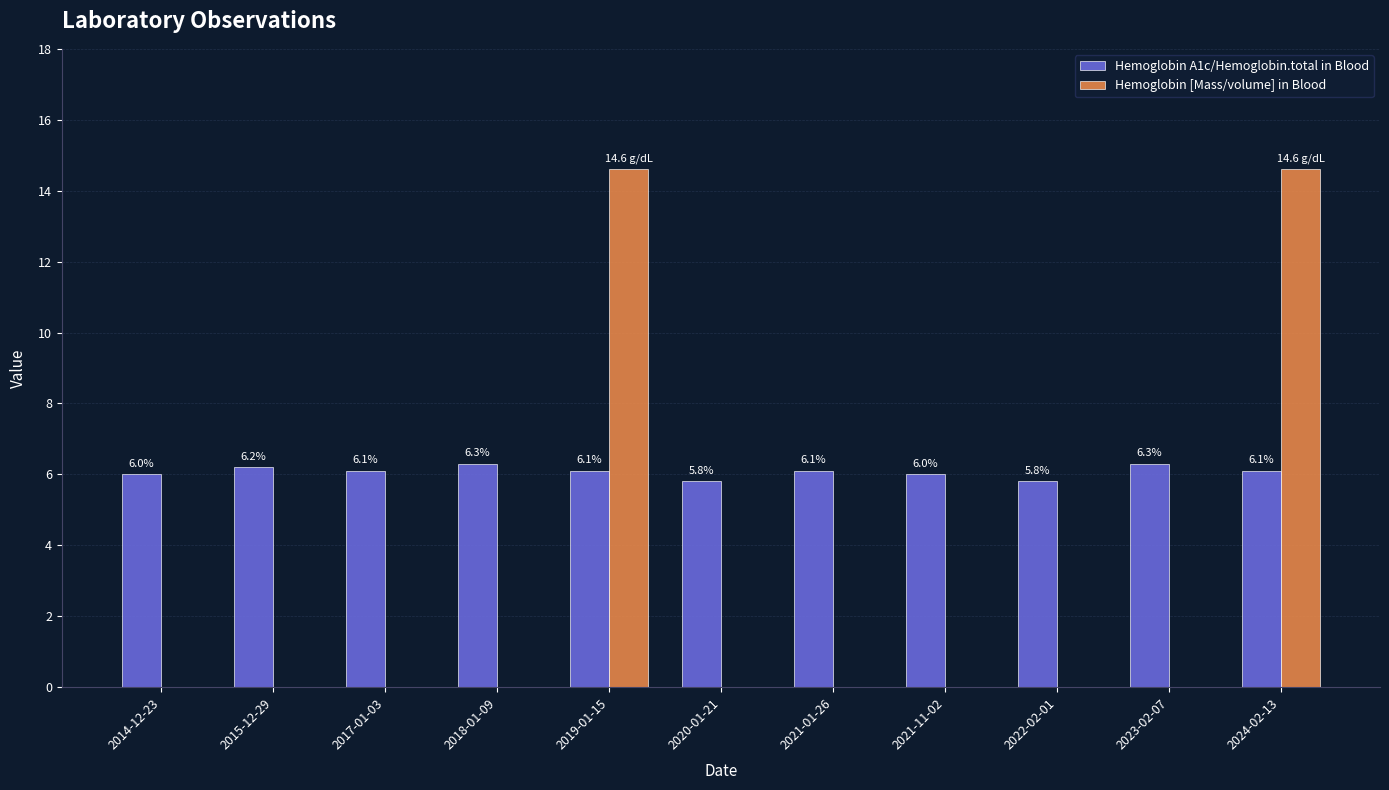

What is the minimum value shown in the chart?

5.8